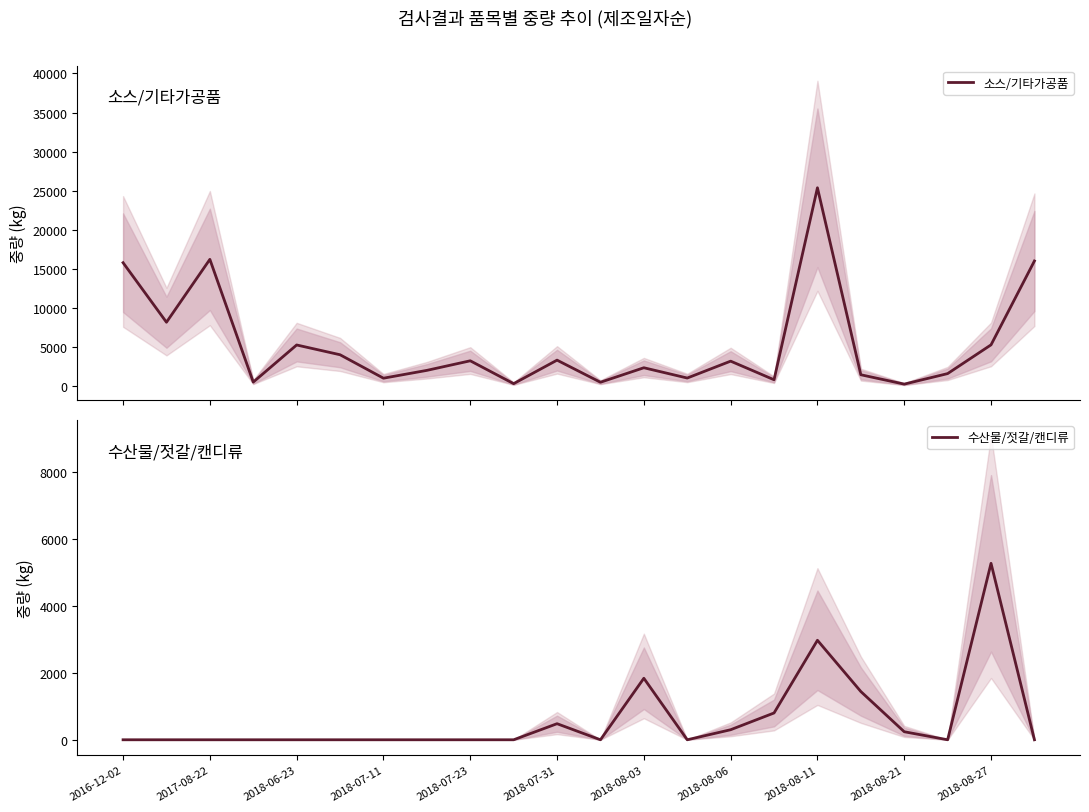

Which category has the highest value in the 수산물/젓갈/캔디류 series?

2018-08-27